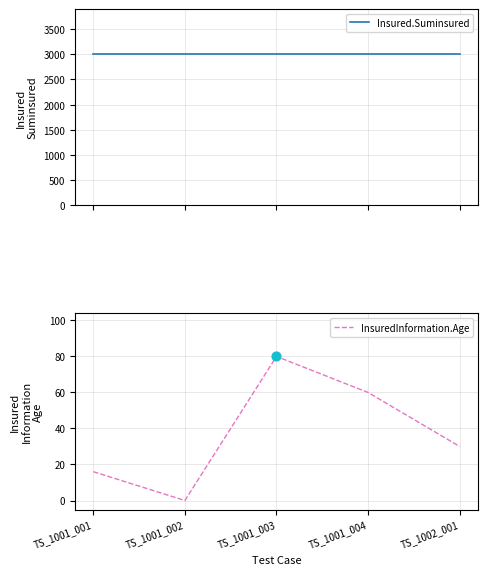

Which series reaches the minimum Y coordinate?

InsuredInformation.Age